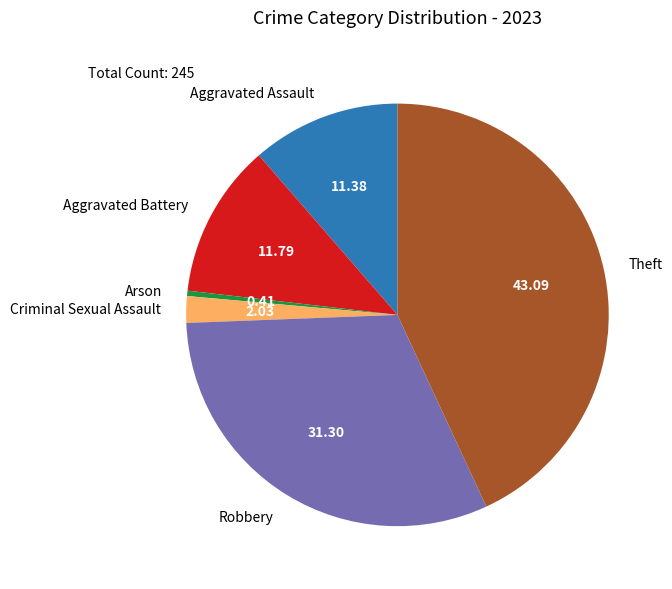

What is the largest slice in the pie chart?

Theft